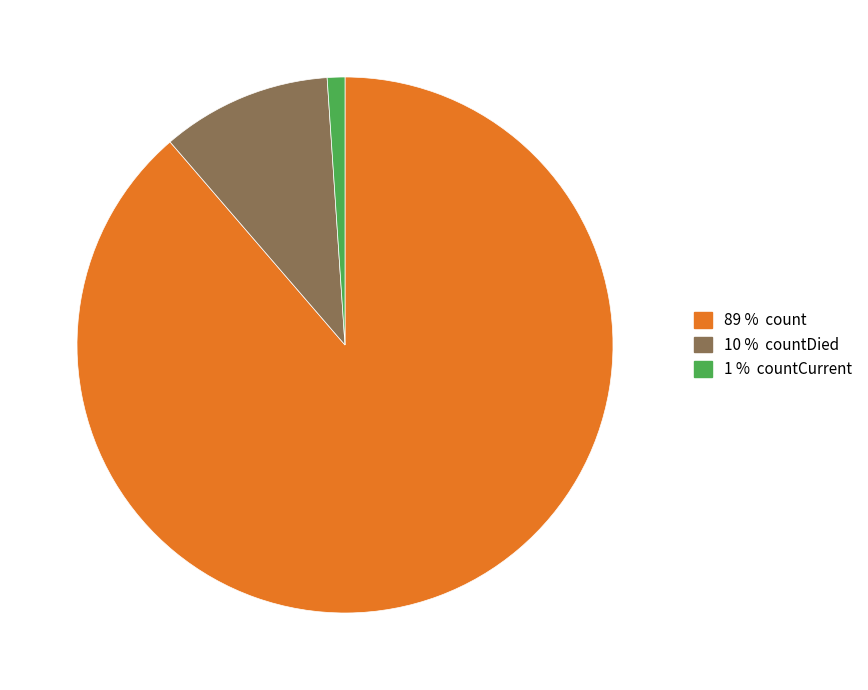

Does any single category account for the majority?

Yes